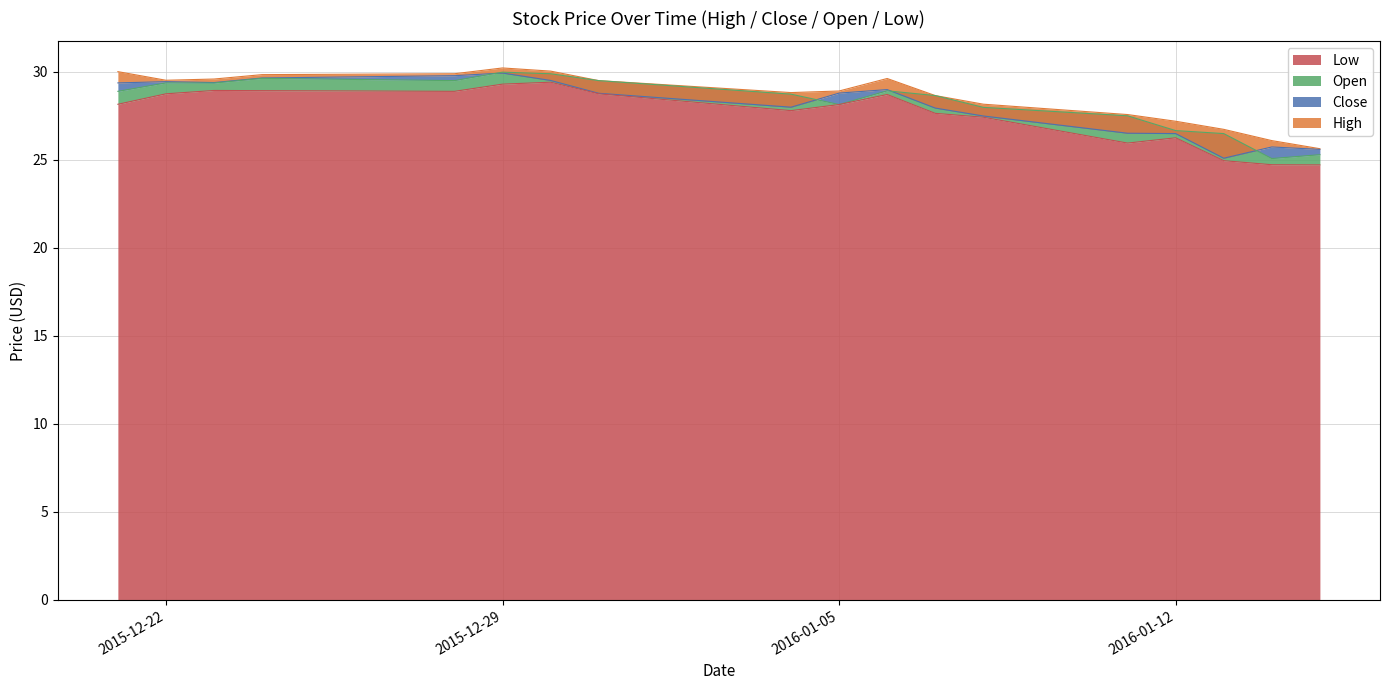

Does the chart display data point markers on the line(s)?

No